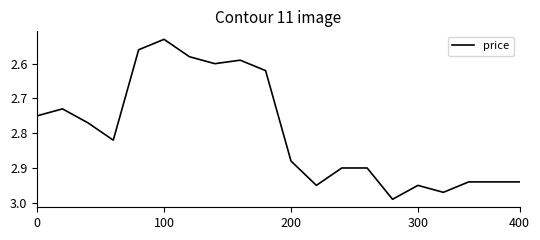

What is the difference between the maximum and minimum values?

0.5